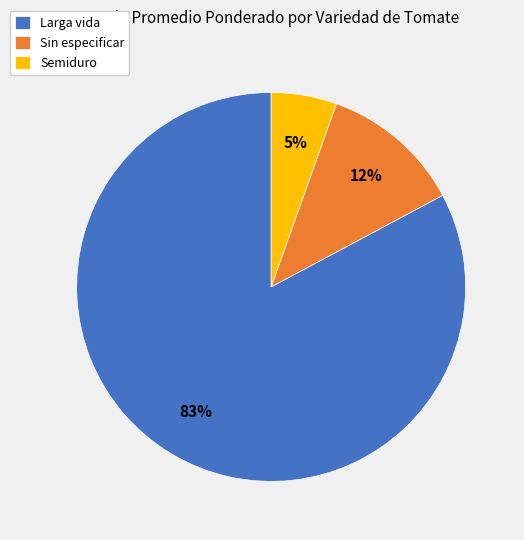

Between Semiduro and Larga vida, which is larger?

Larga vida